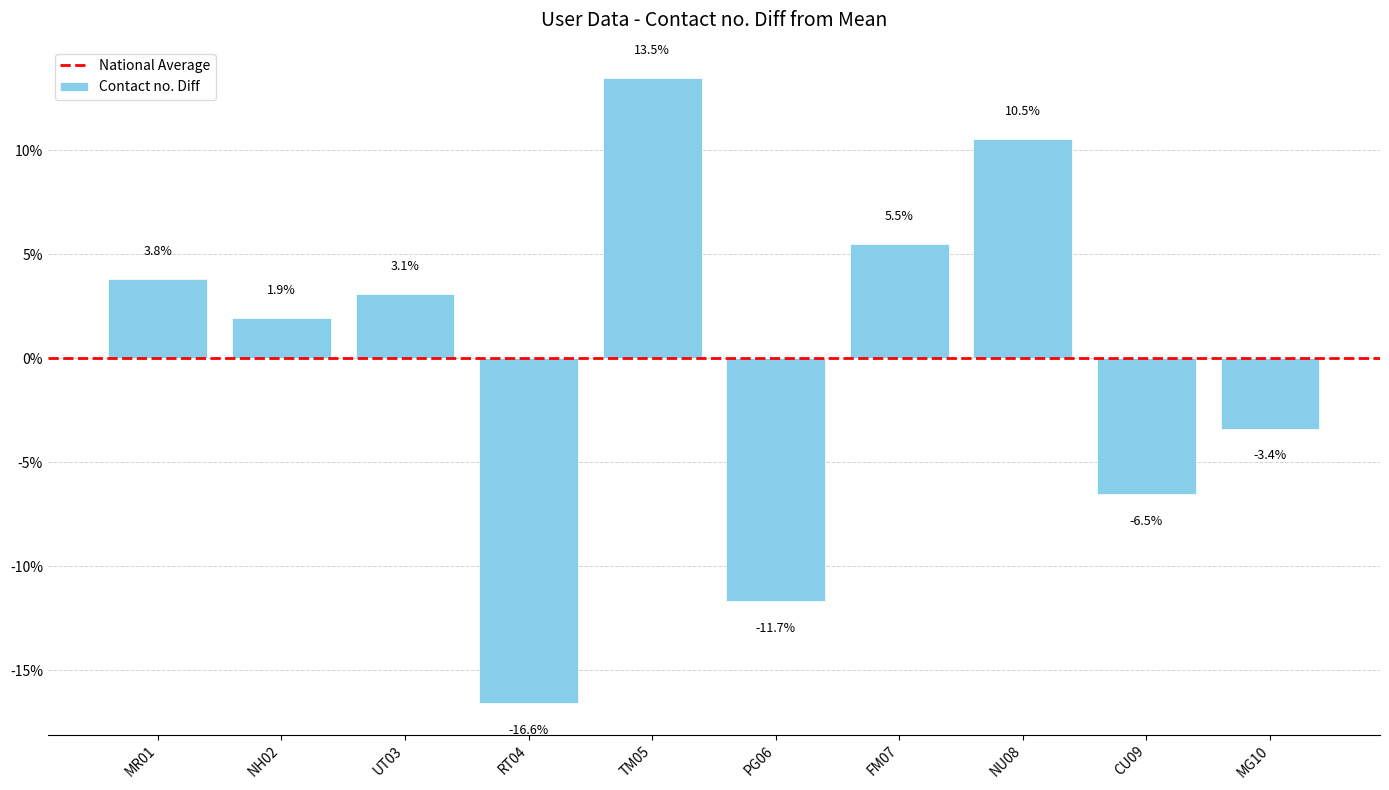

Count the number of values greater than 3.

5